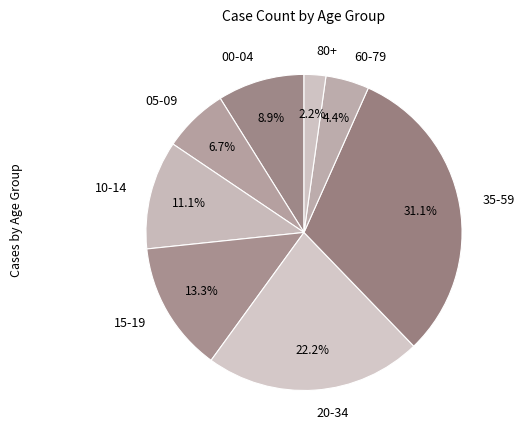

Which category has the smallest portion of the pie?

80+